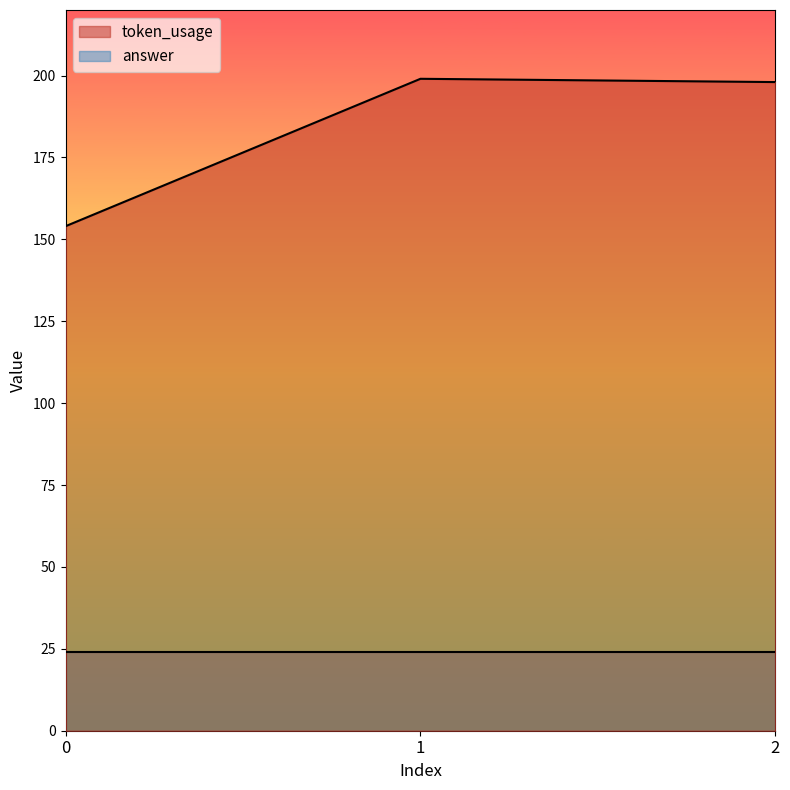

Which has a higher value, 0 or 1?

1